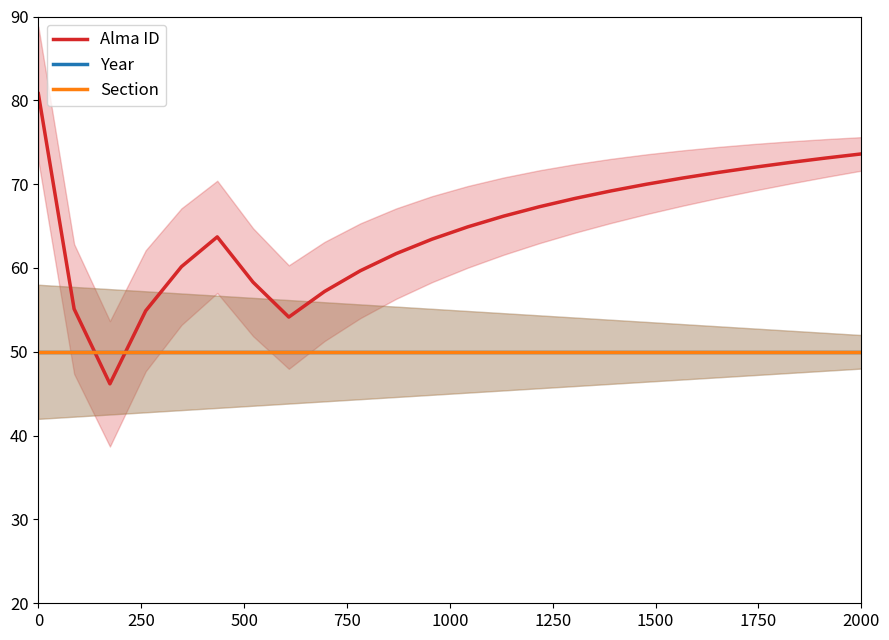

How many lines are shown in the chart?

3